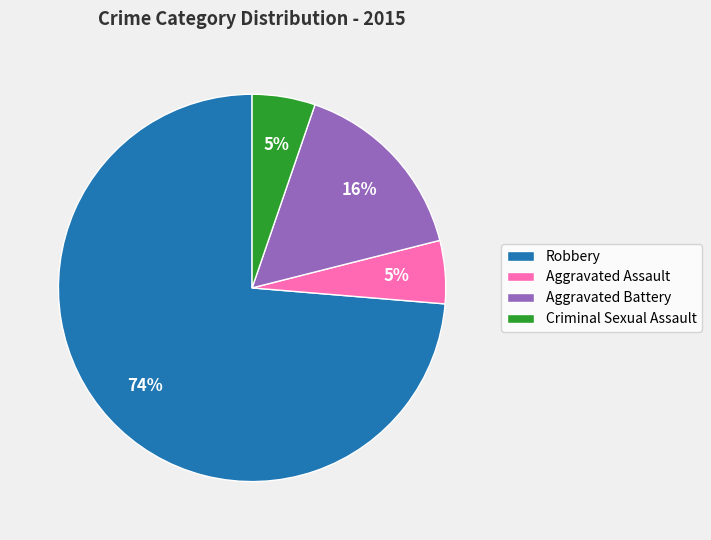

To the nearest percent, what is the average slice percentage?

25%